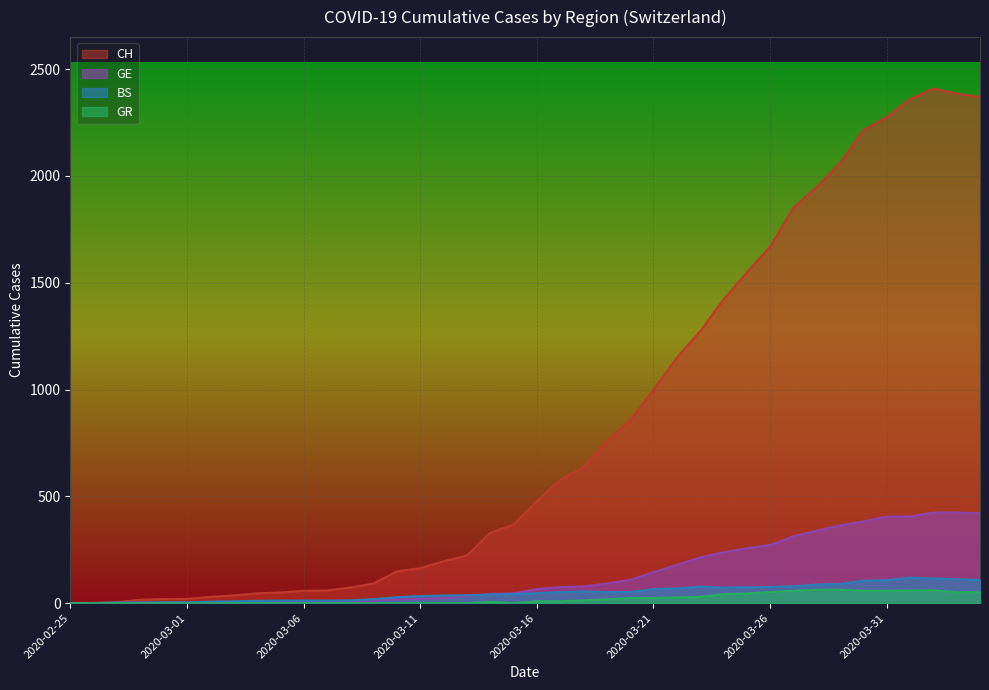

Which series has the largest range (max minus min)?

CH